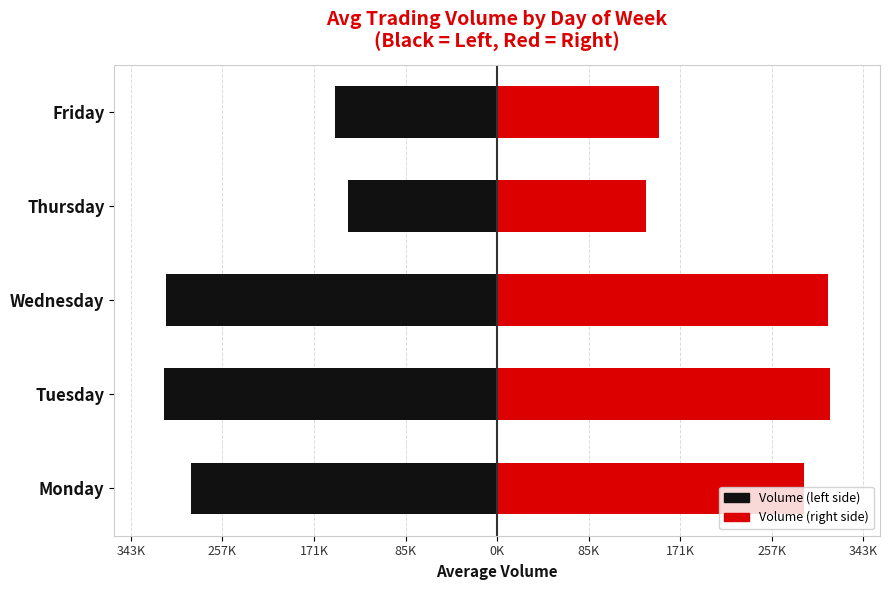

The Volume (right) series shows 151995 at Friday. True or false?

True